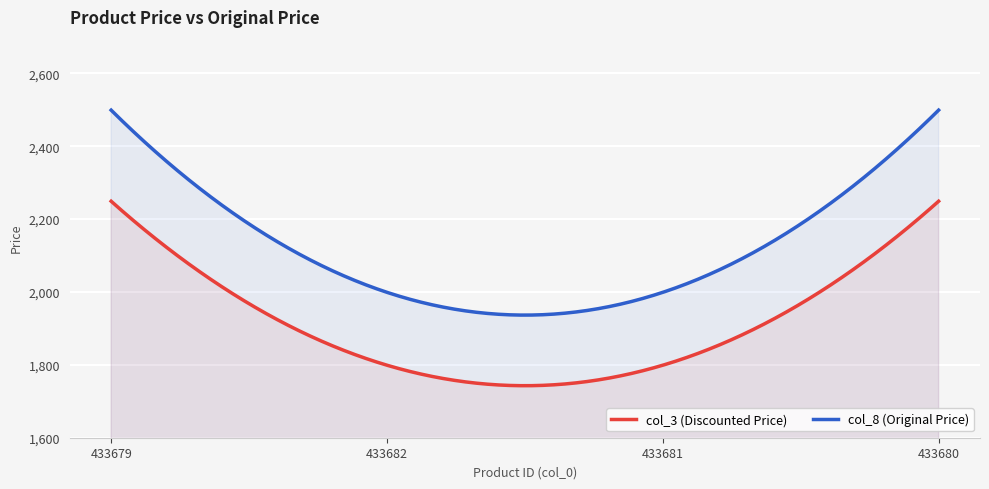

List the series in order of their peak value, highest first.

col_8 (Original Price), col_3 (Discounted Price)